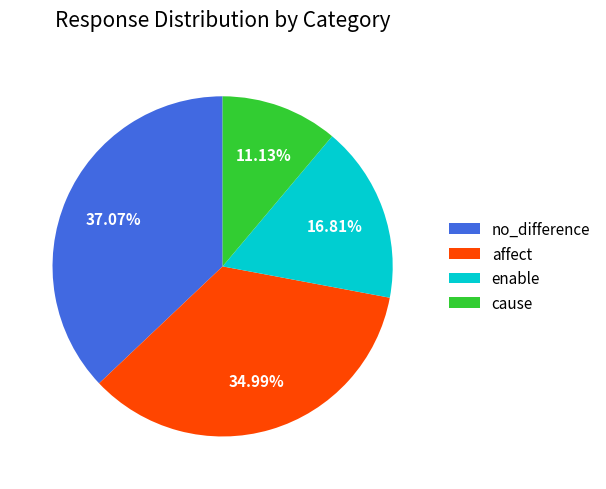

To the nearest percent, what portion does no_difference represent?

37%